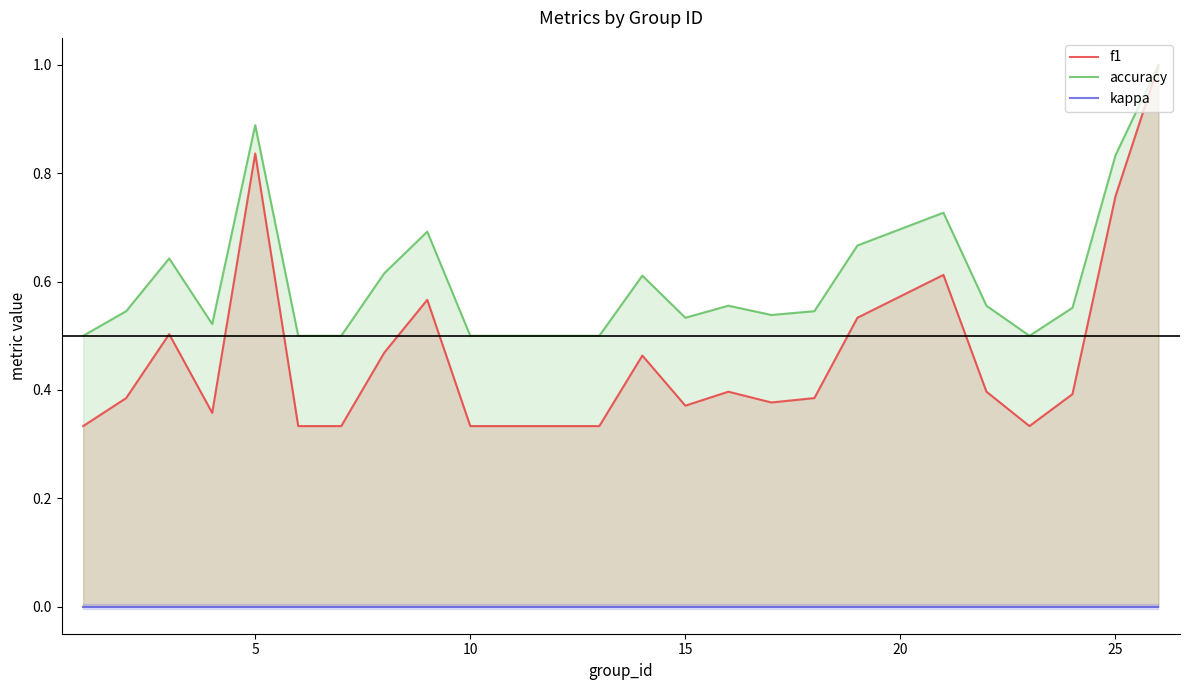

True or false: accuracy has a value of 0.6 at 25.

False